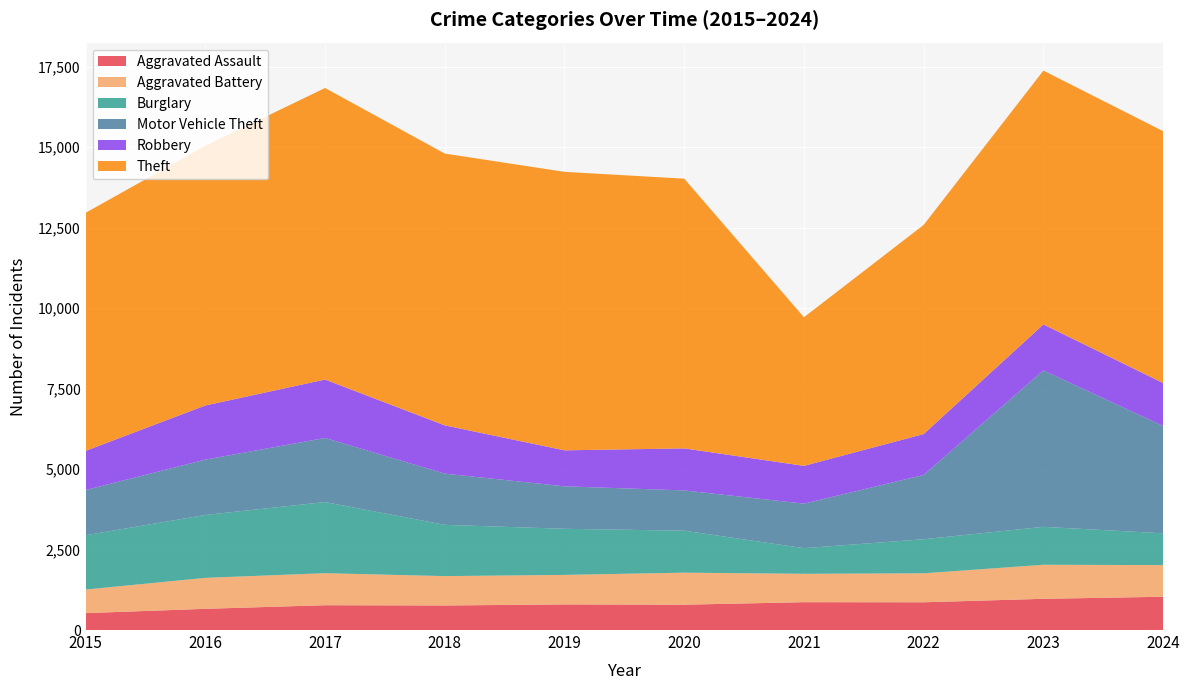

Reading left to right, extract all data points from this chart.

Aggravated Assault: 525	659	771	763	796	787	865	862	970	1034
Aggravated Battery: 733	962	995	912	917	995	882	900	1058	983
Burglary: 1686	1954	2210	1593	1432	1304	796	1059	1178	987
Motor Vehicle Theft: 1405	1719	1991	1591	1320	1251	1383	1997	4859	3335
Robbery: 1217	1682	1815	1499	1118	1306	1174	1271	1430	1334
Theft: 7396	8067	9058	8445	8652	8380	4617	6498	7885	7826